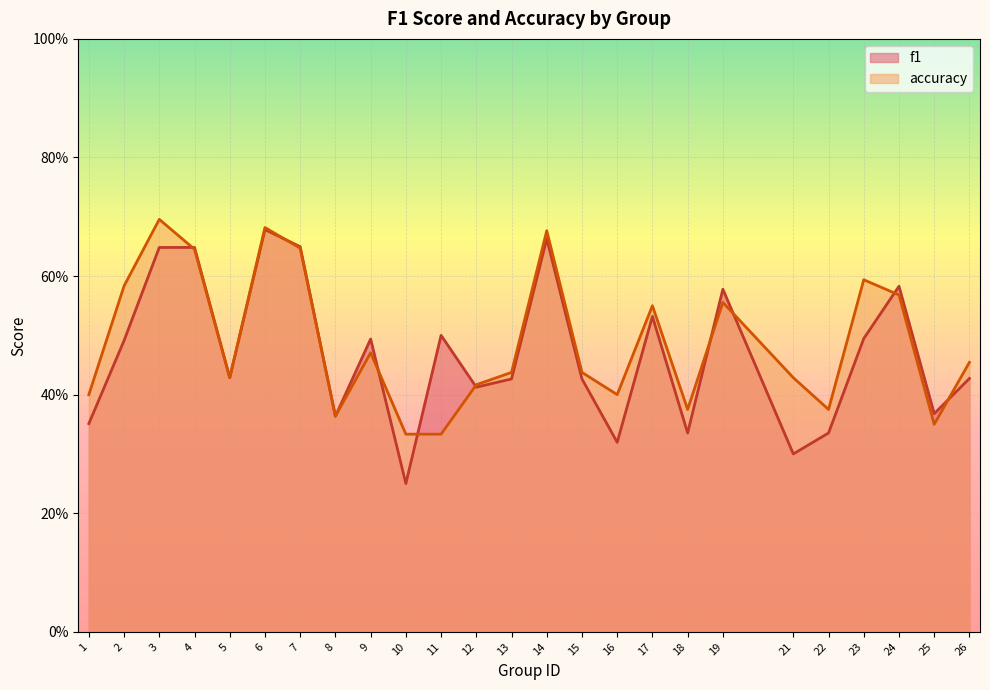

Which series changed the most between 7 and 8?

f1